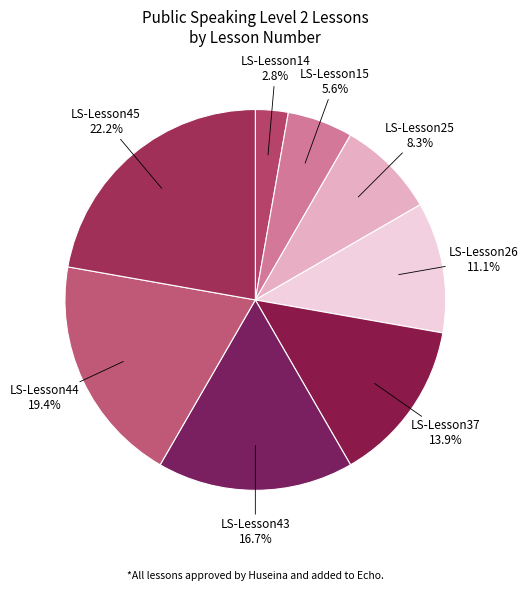

Count the number of slices in the pie.

8